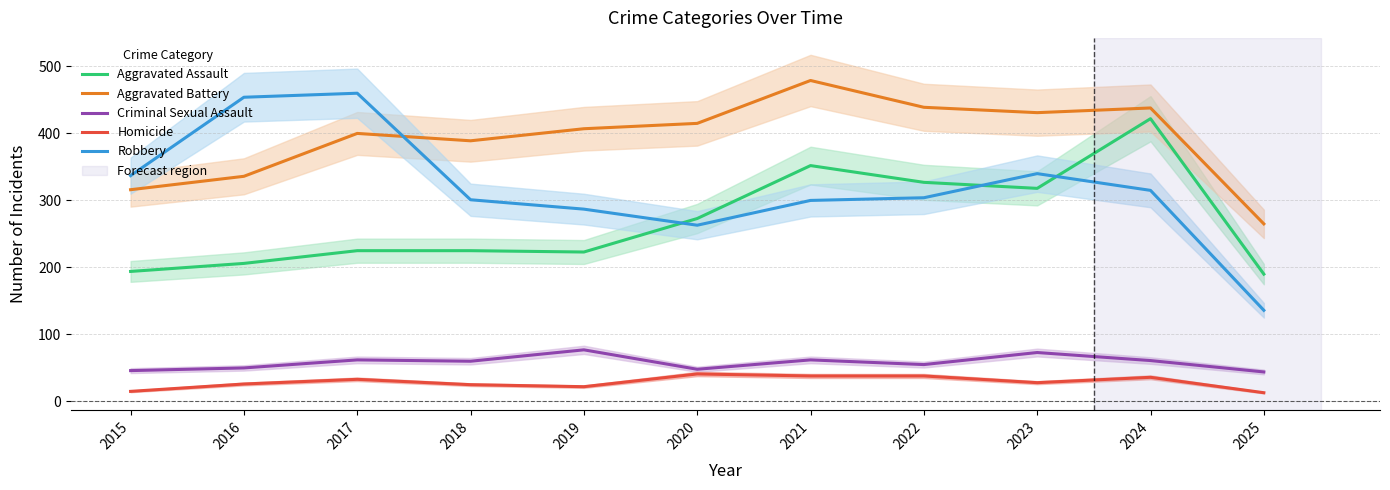

True or false: Aggravated Assault and Criminal Sexual Assault intersect in this chart.

False